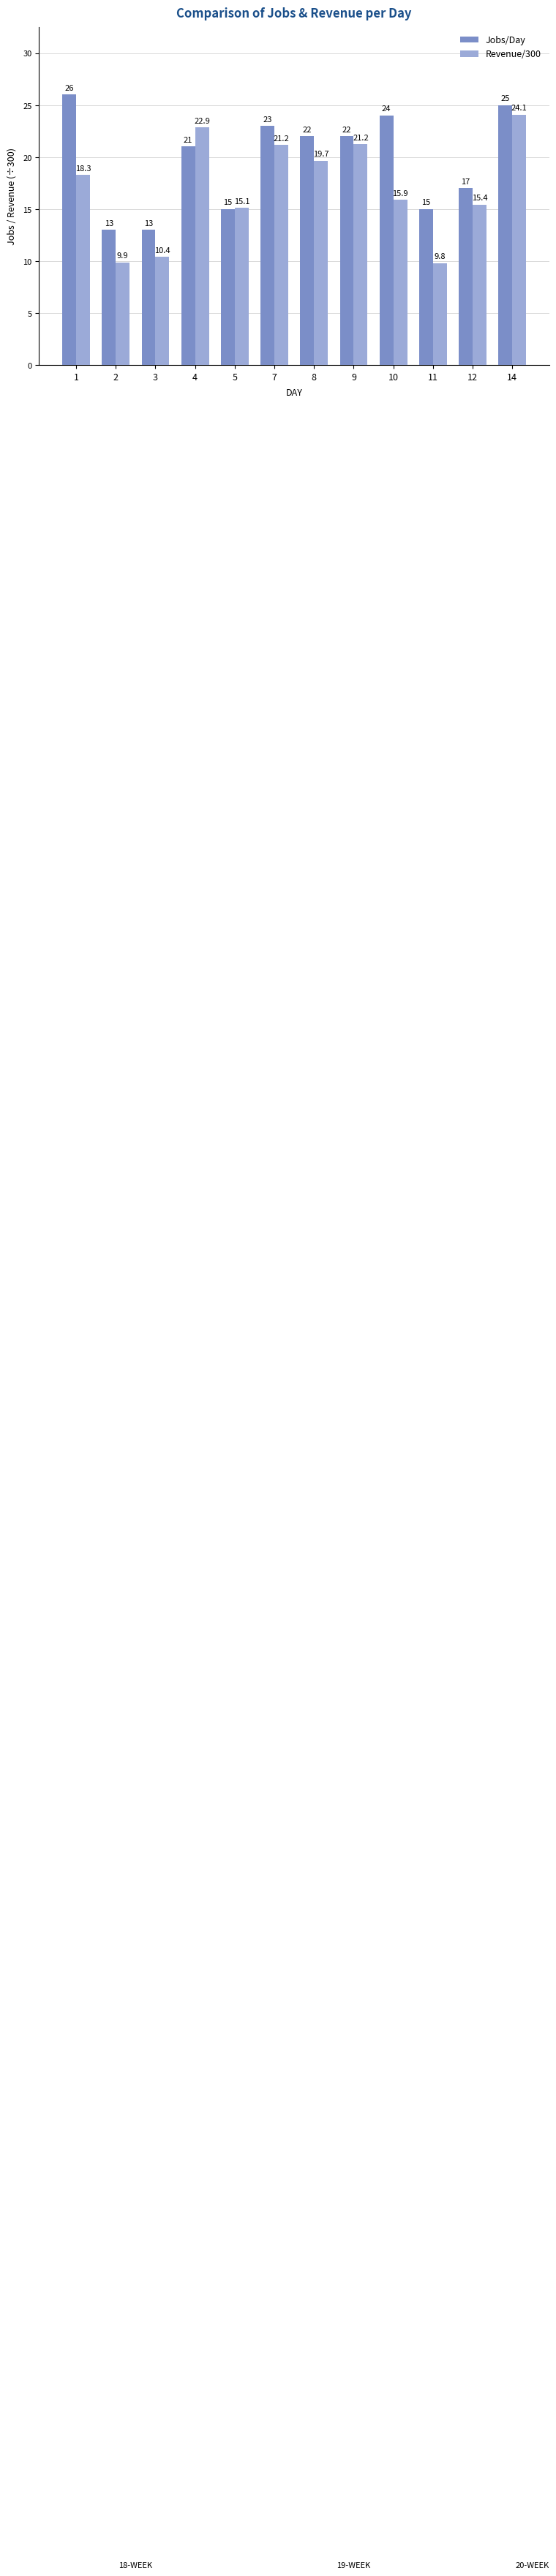

Rank the series by their average value, from highest to lowest.

Jobs/Day, Revenue/300